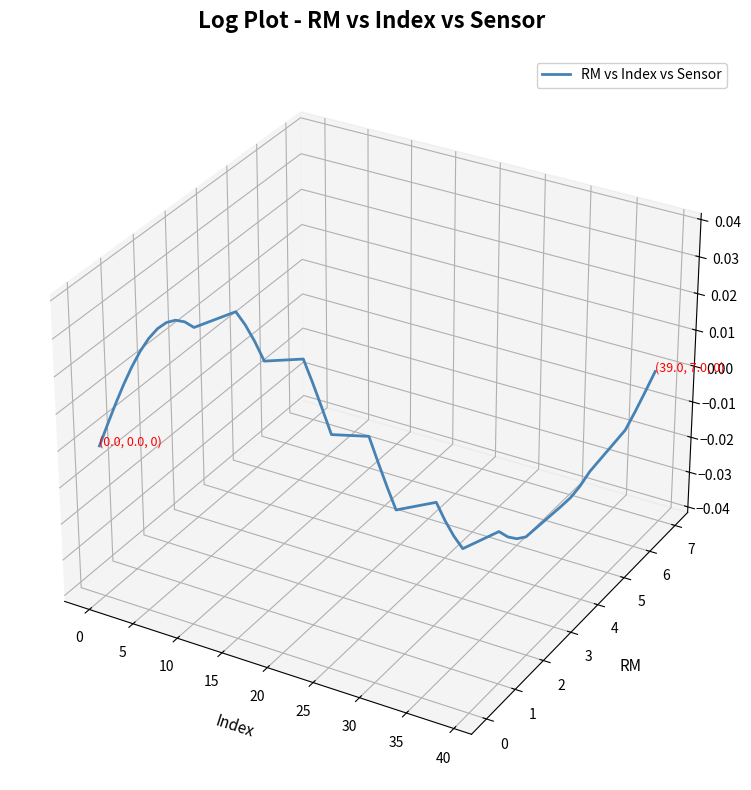

What is the sum of all values?

-0.2